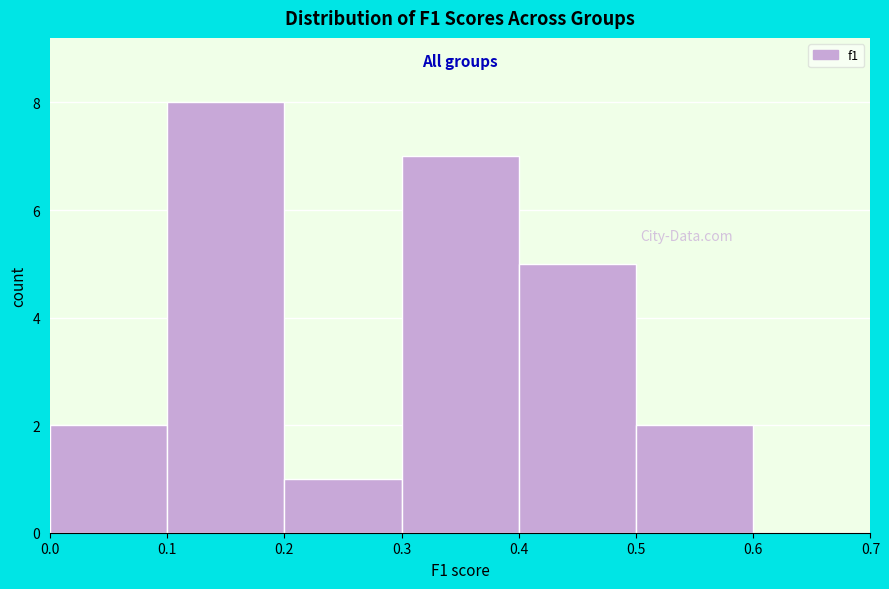

Over which range of the x-axis is the bar tallest?

0.1 to 0.2